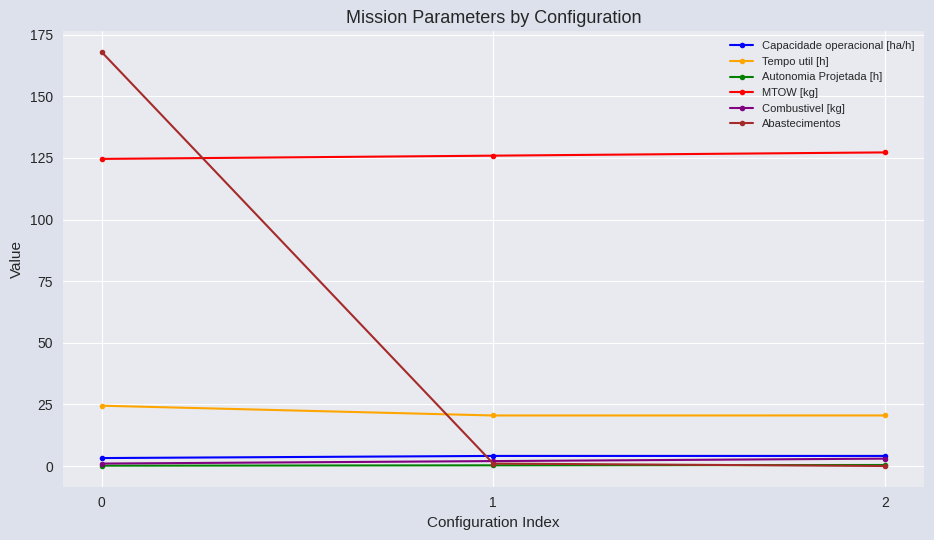

Which series changed the most between 0 and 1?

Abastecimentos